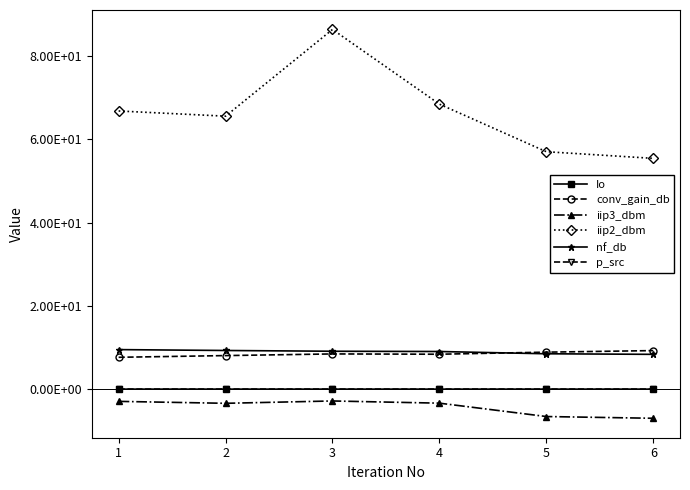

Which series has the largest range (max minus min)?

iip2_dbm